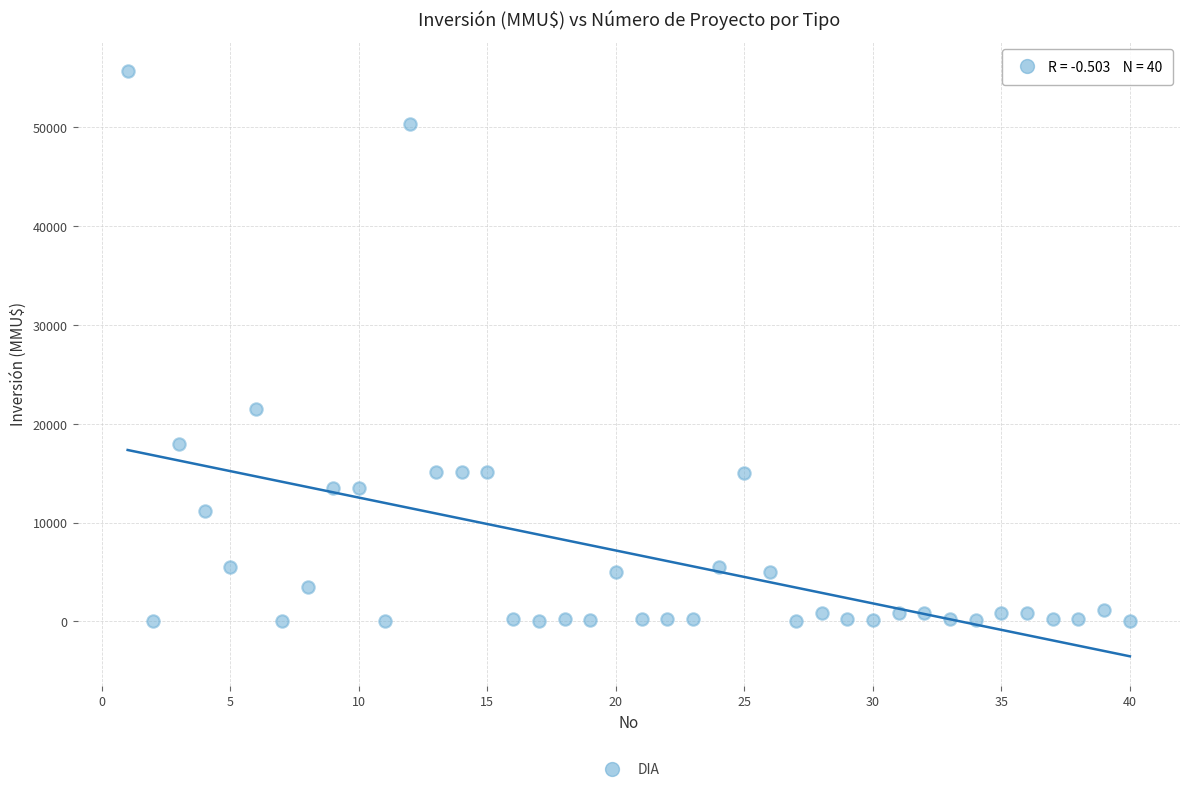

What is the range of Y values (max minus min)?

55694